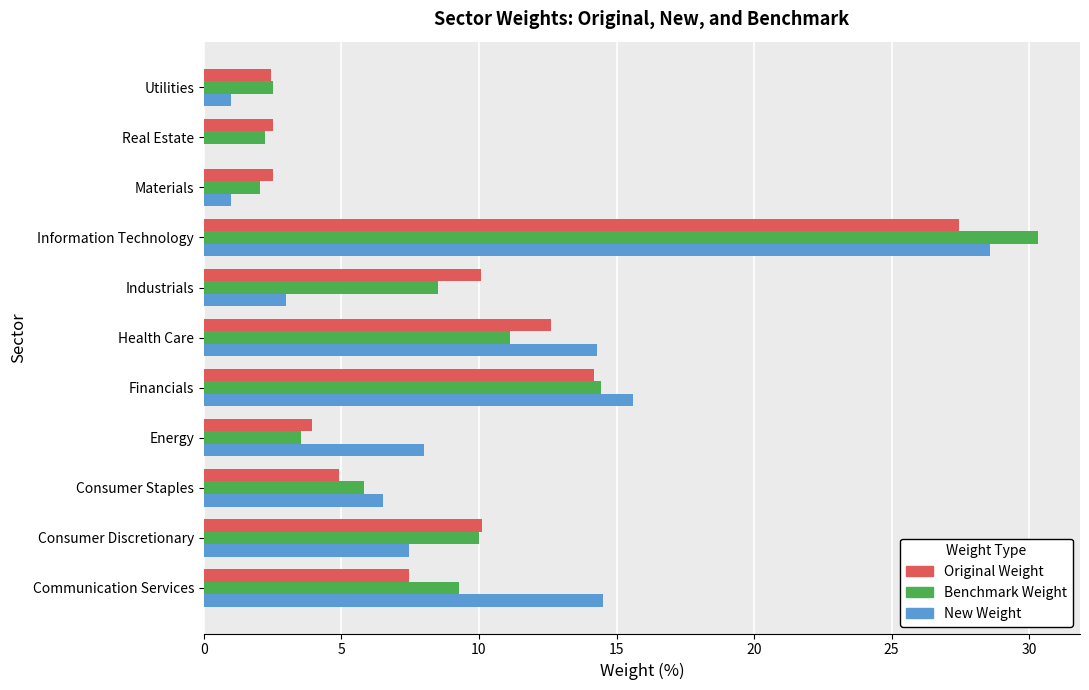

At which category is the sum across all series the highest?

Information Technology